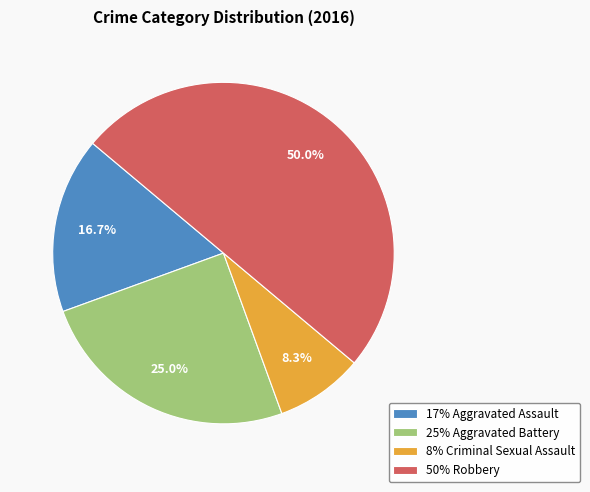

How many slices are in this pie chart?

4